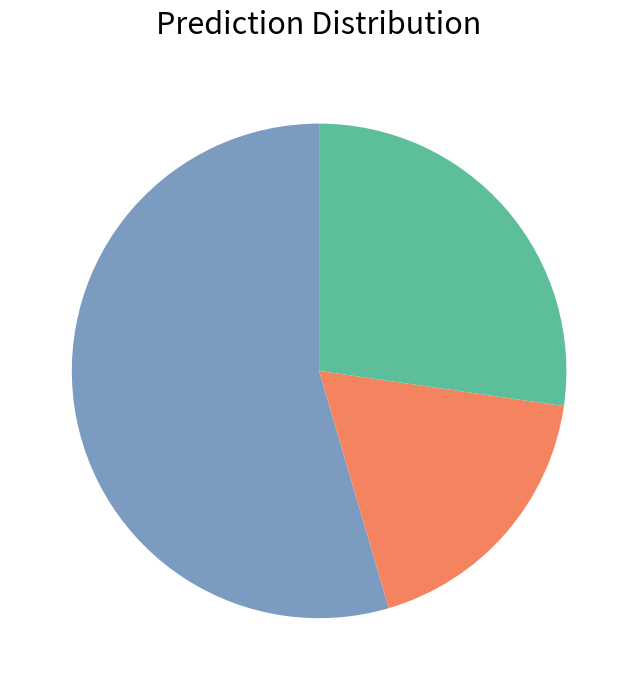

Is there a majority slice in this chart?

Yes